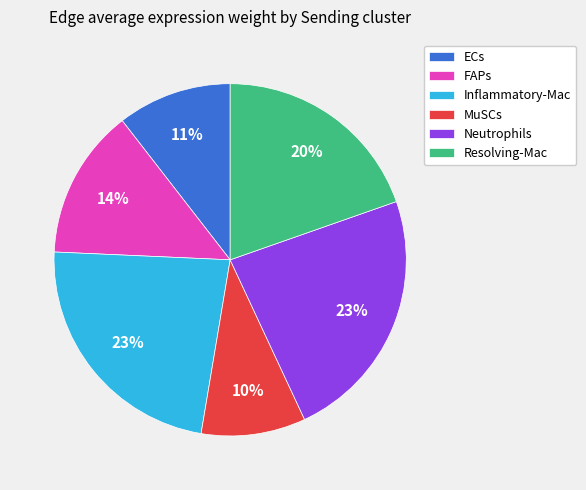

Is there any slice that represents more than half of the pie?

No